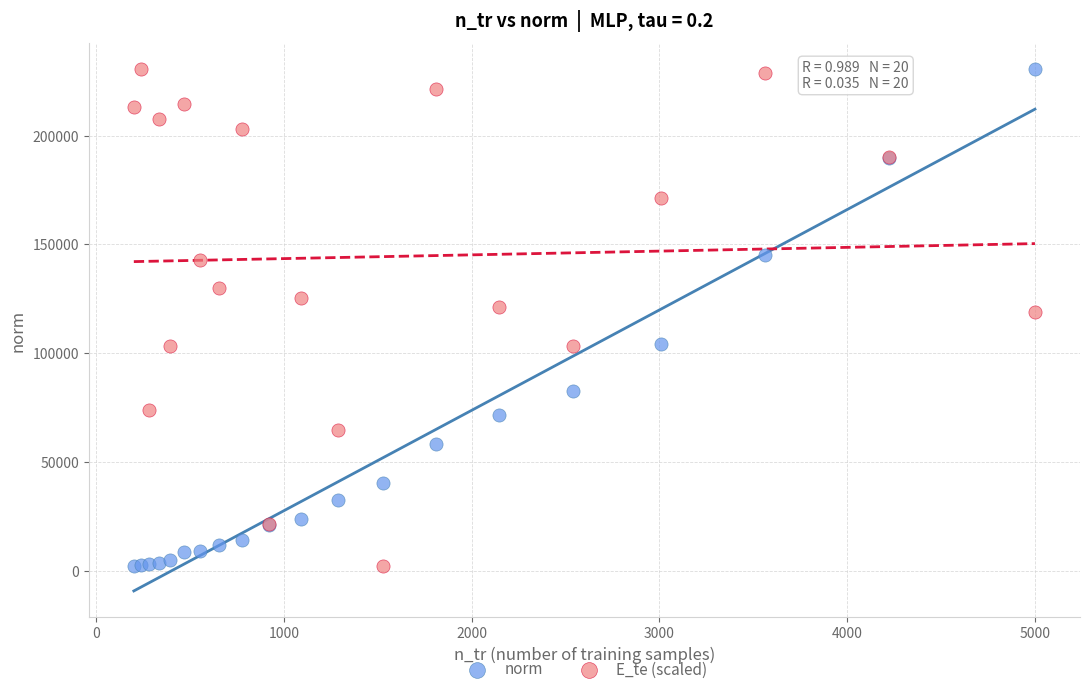

What is the X range (max minus min) for the scatter plot?

4800.0